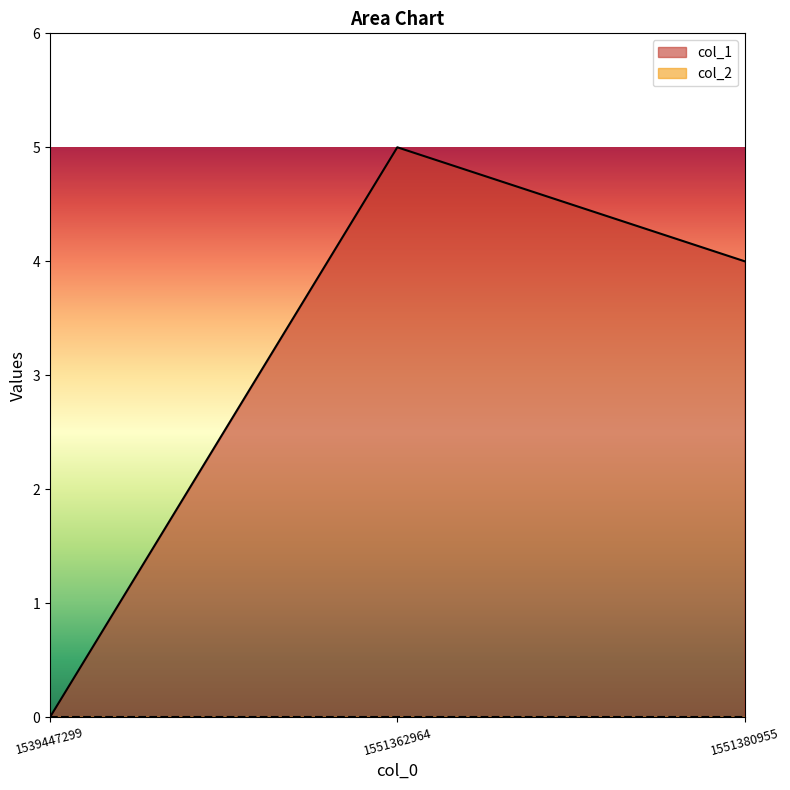

Where is the data nearest to the value 2?

1539447299